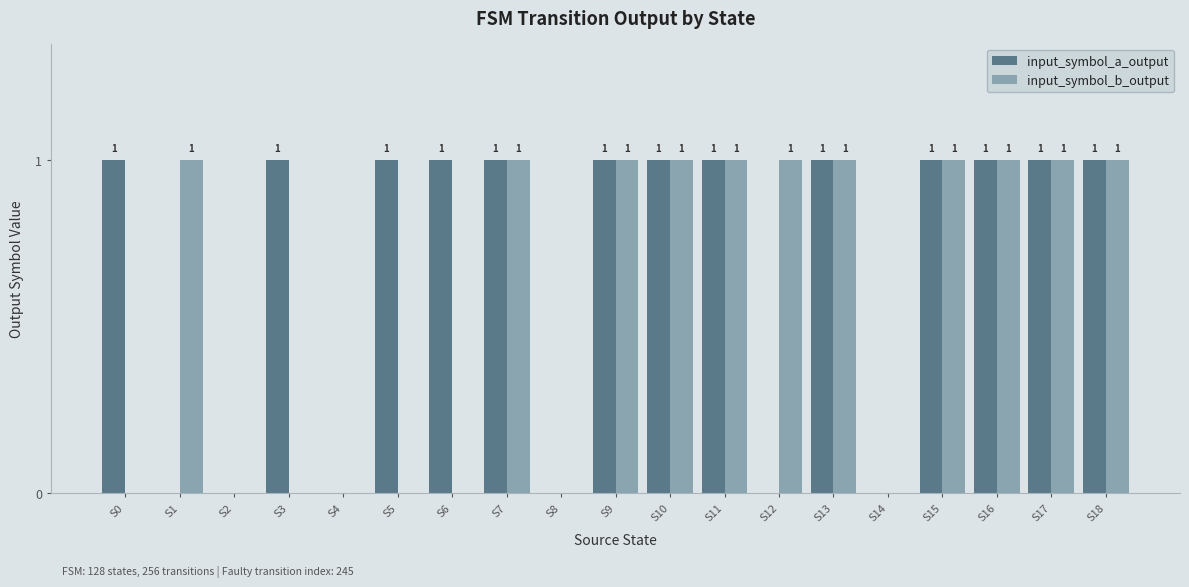

What is the sum of all input_symbol_b_output values?

11